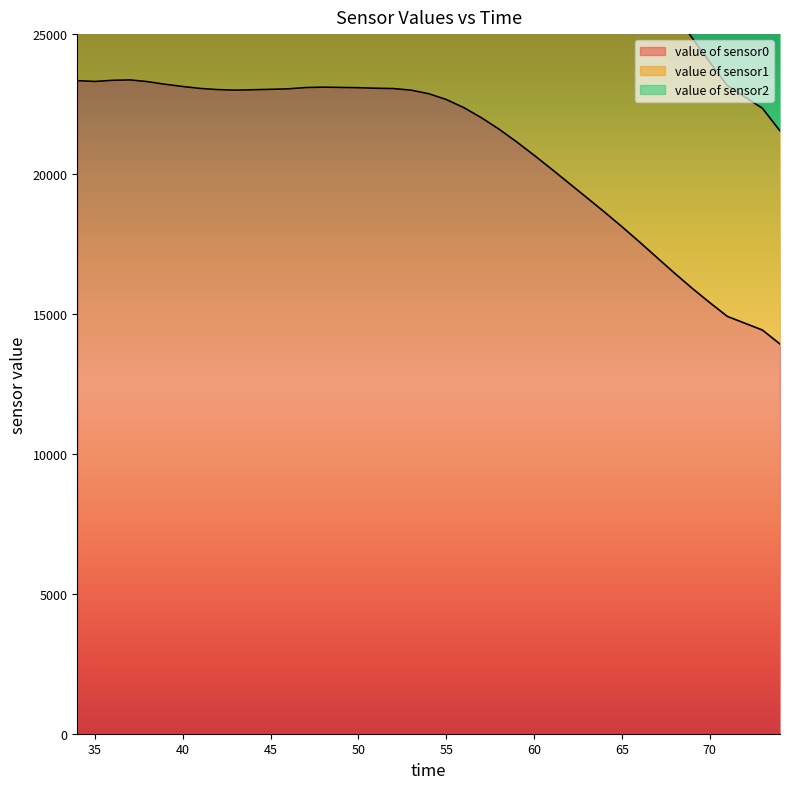

At which category does value of sensor0 reach its first local peak?

37